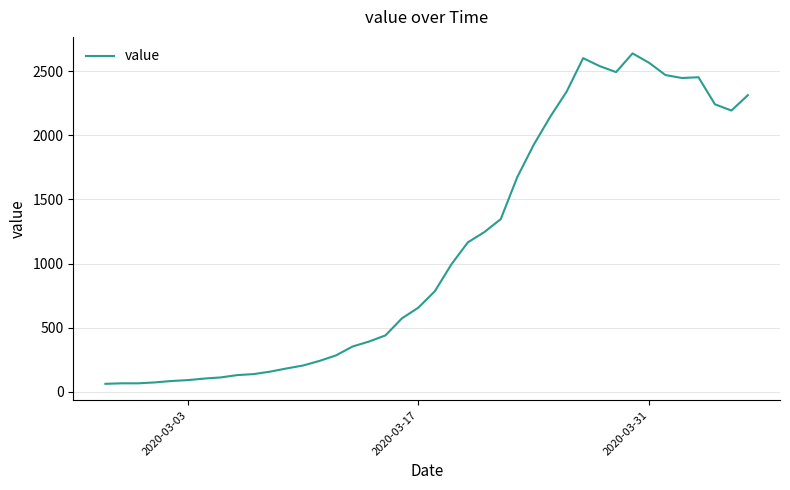

What is the minimum value shown in the chart?

61